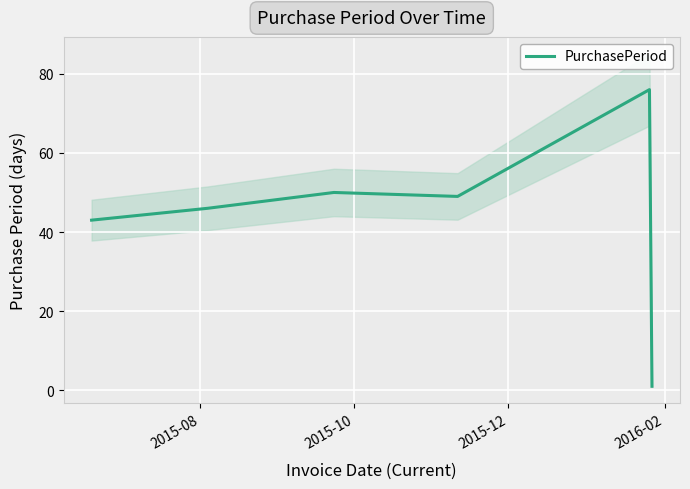

What is the label of the 4th point from the left?

2016-02